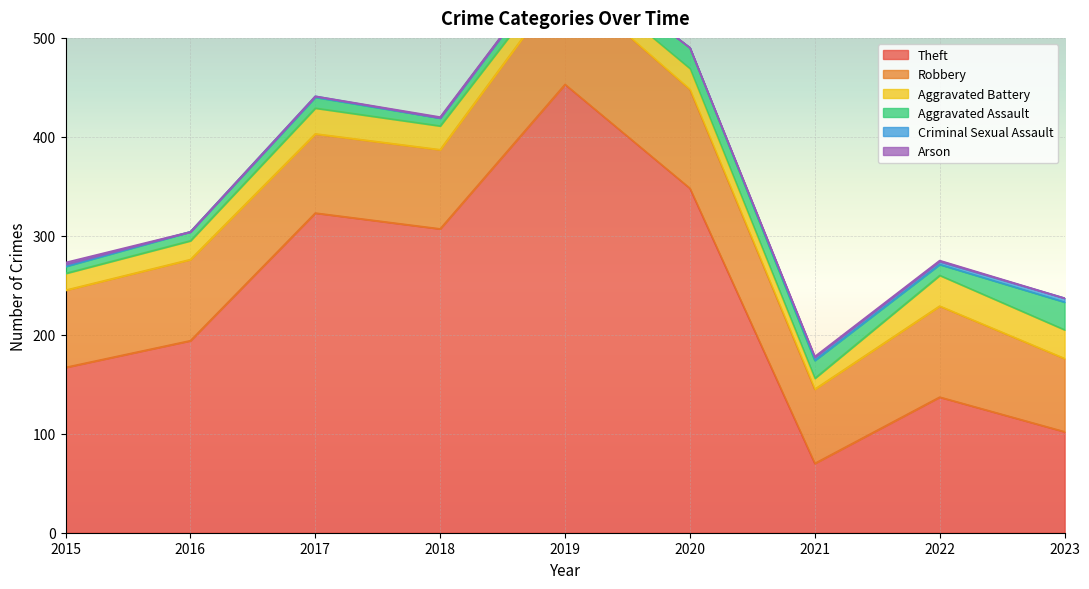

What is the difference between the highest and lowest values at 2019?

453